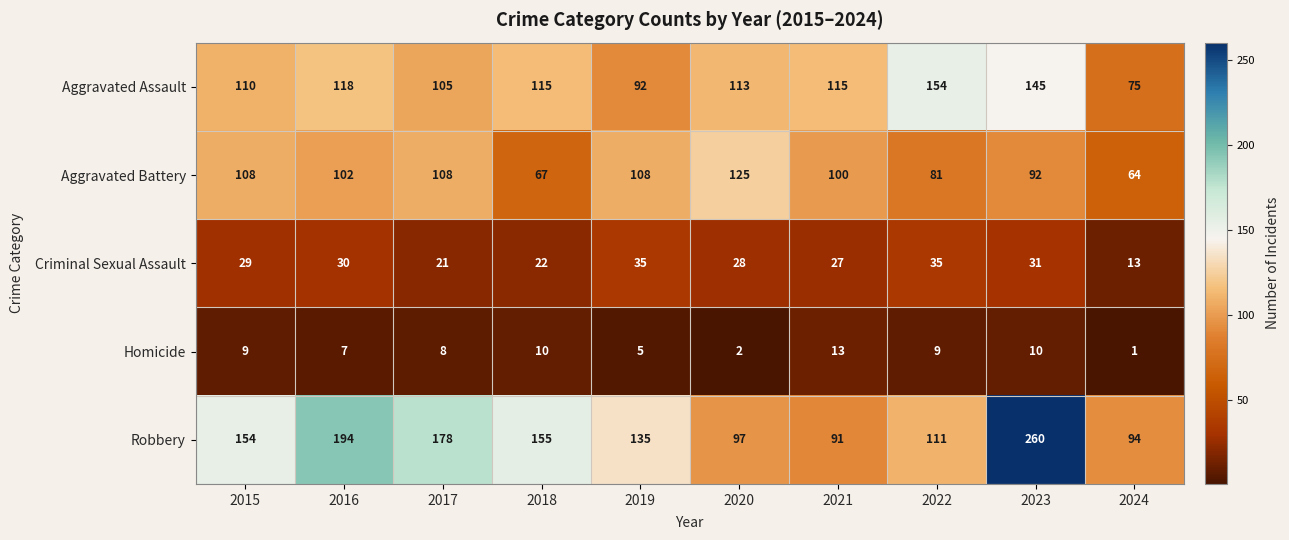

At which label is Aggravated Battery closest to 94?

2023